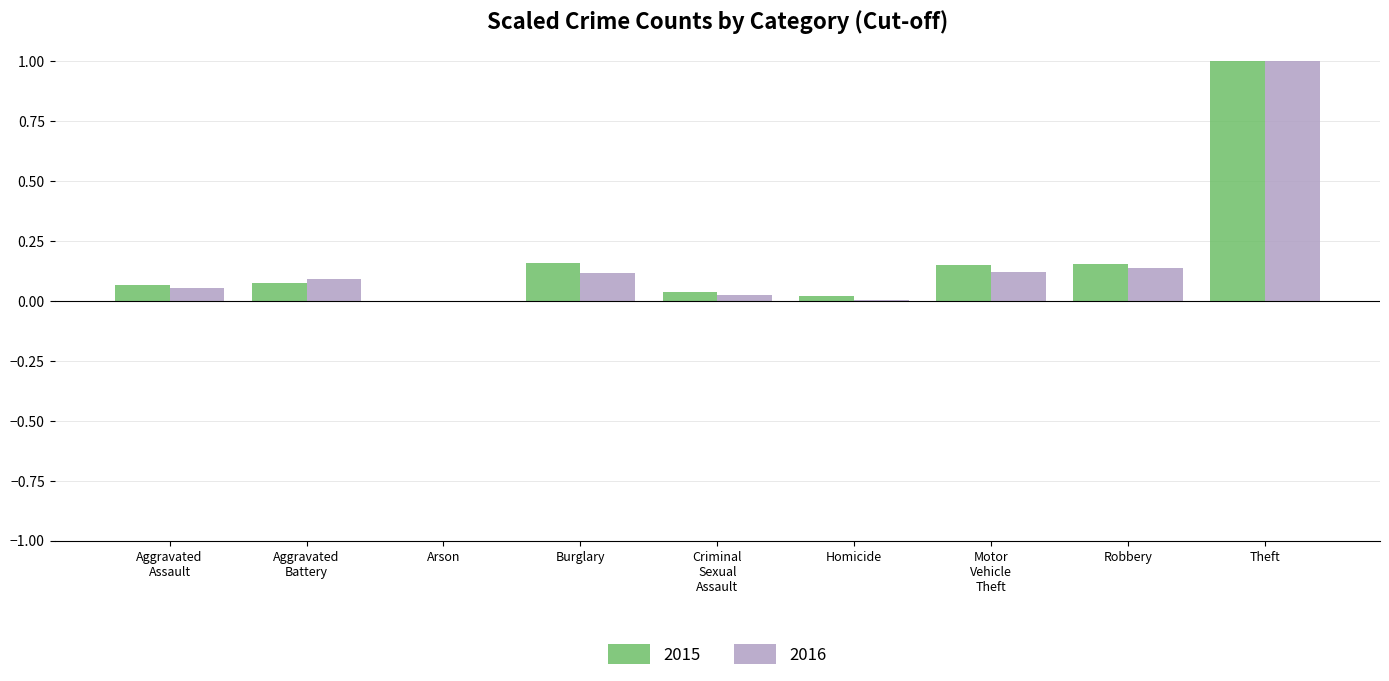

What is the sum of all 2016 values?

1.6